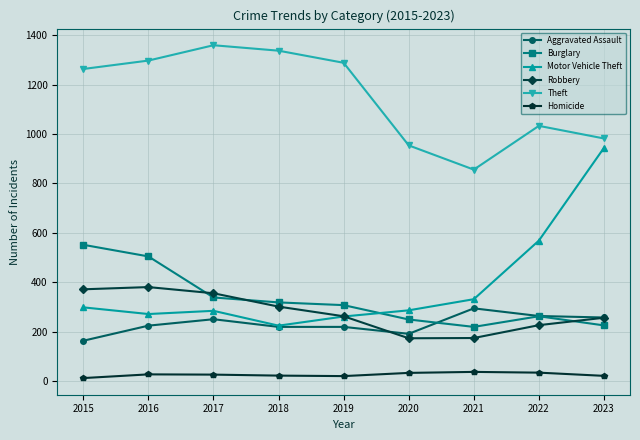

At which label does Motor Vehicle Theft reach its peak?

2023